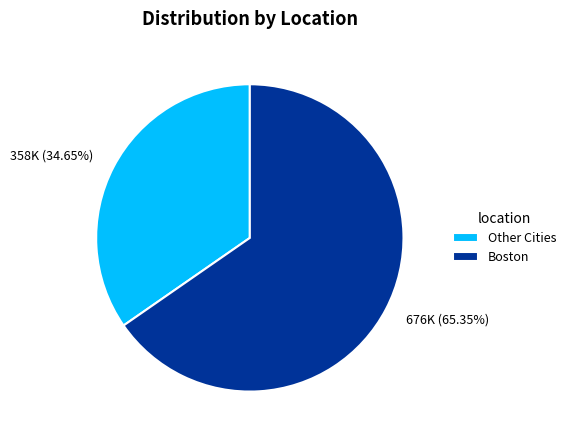

Does any single category account for the majority?

Yes